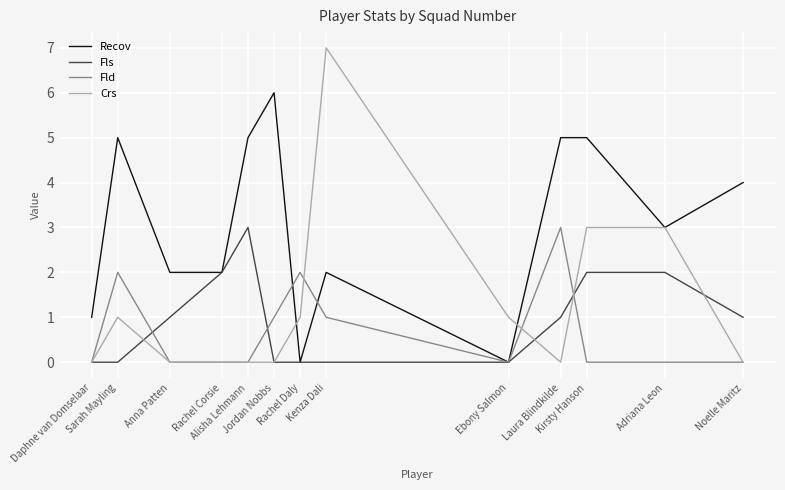

Which series has the widest spread of values?

Crs